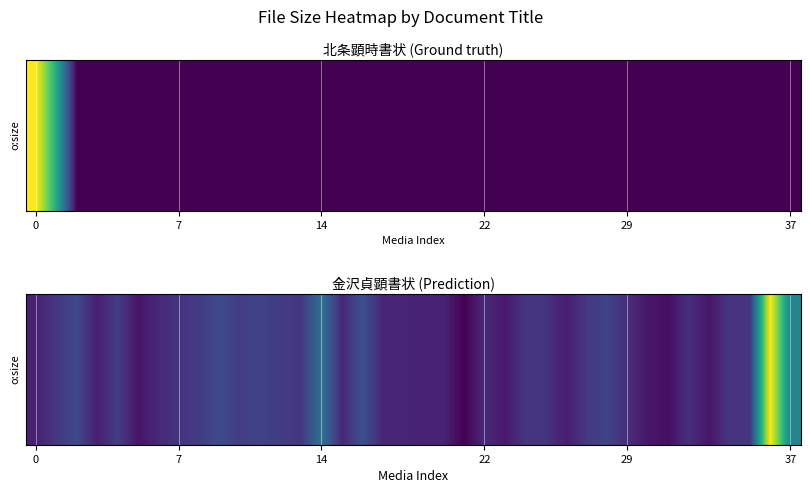

Is it true that the value at 28 is 450212?

True